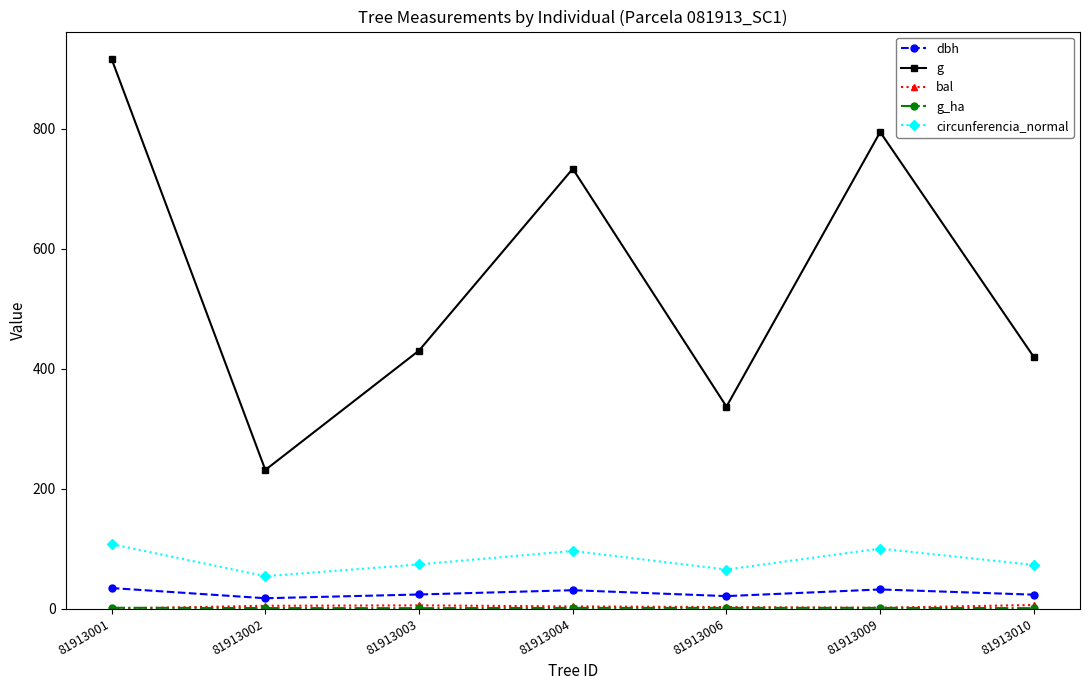

True or false: circunferencia_normal has a value of 34.2 at 81913009.

False